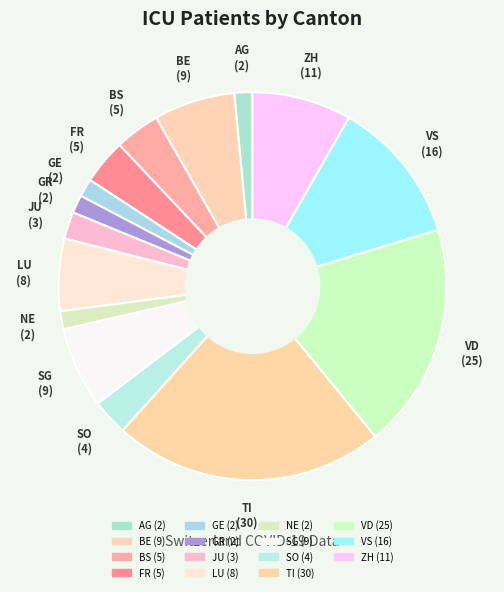

Count the number of slices in the pie.

15